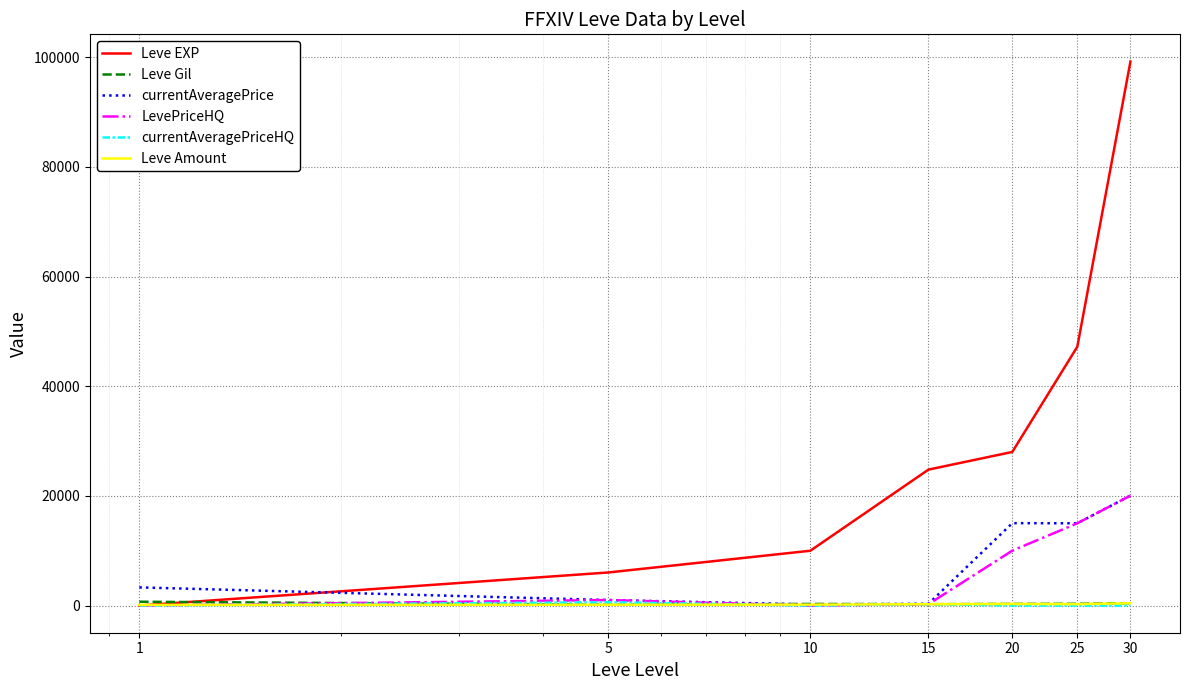

Which series has the largest range (max minus min)?

Leve EXP